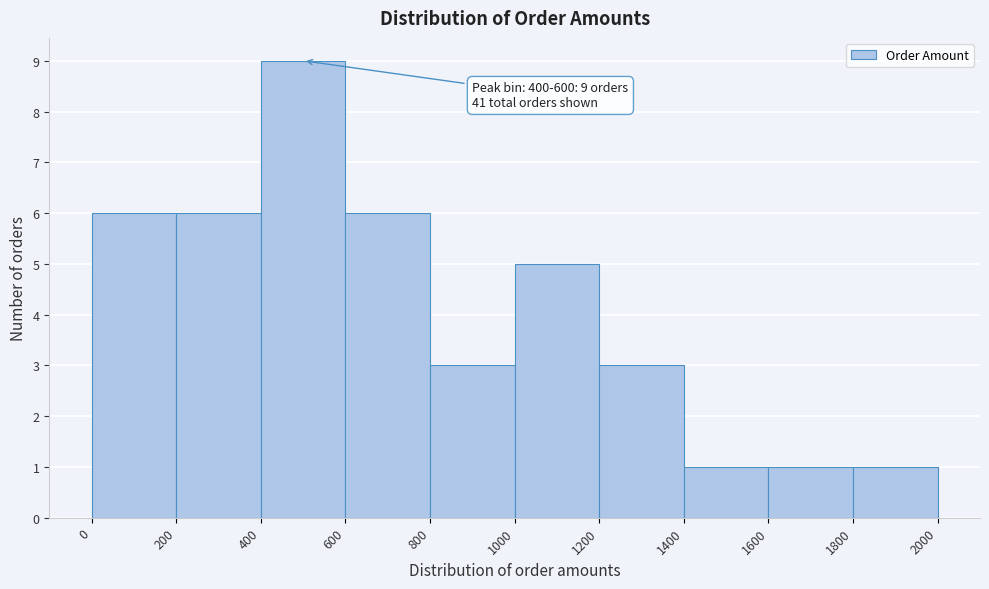

Which range on the x-axis has the tallest bar?

400 to 600